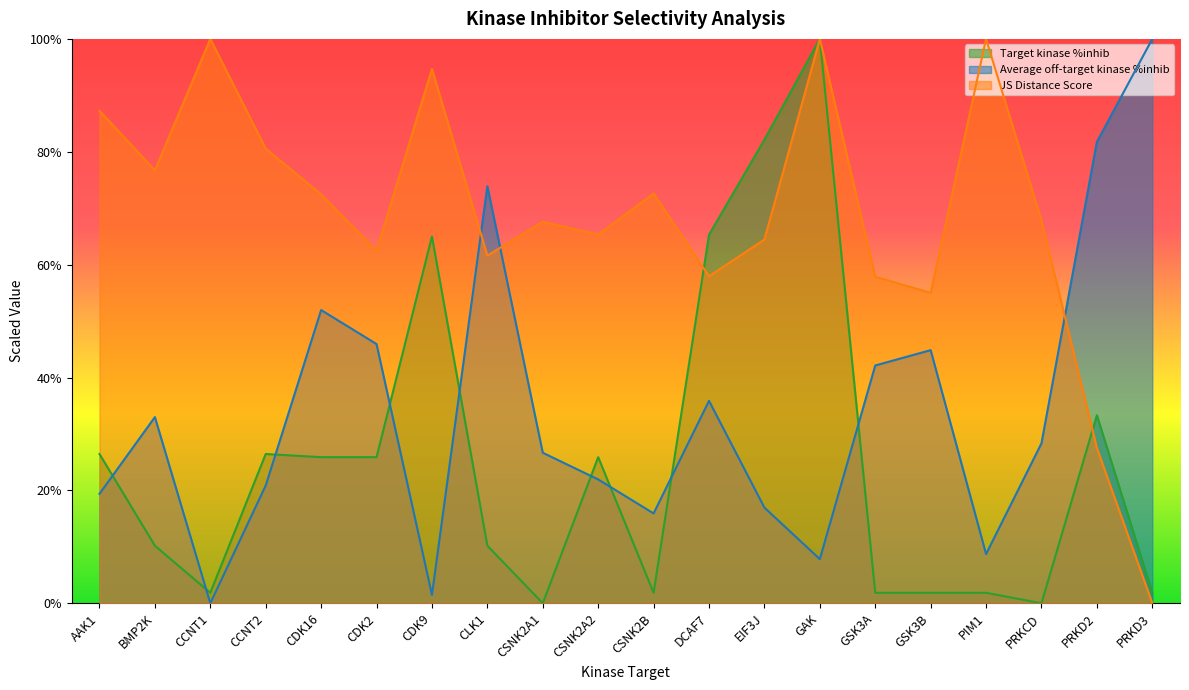

Between DCAF7 and PRKD2, which series saw the biggest shift?

Average off-target kinase %inhib